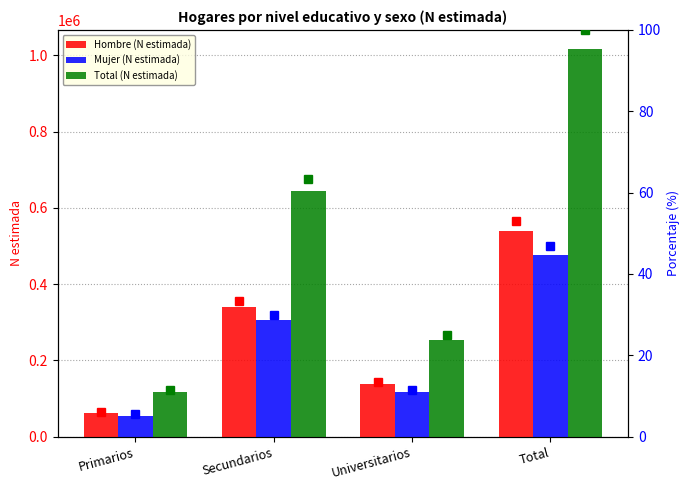

What is the value of the Hombre (N estimada) % bar at the 2nd from the left?

33.5